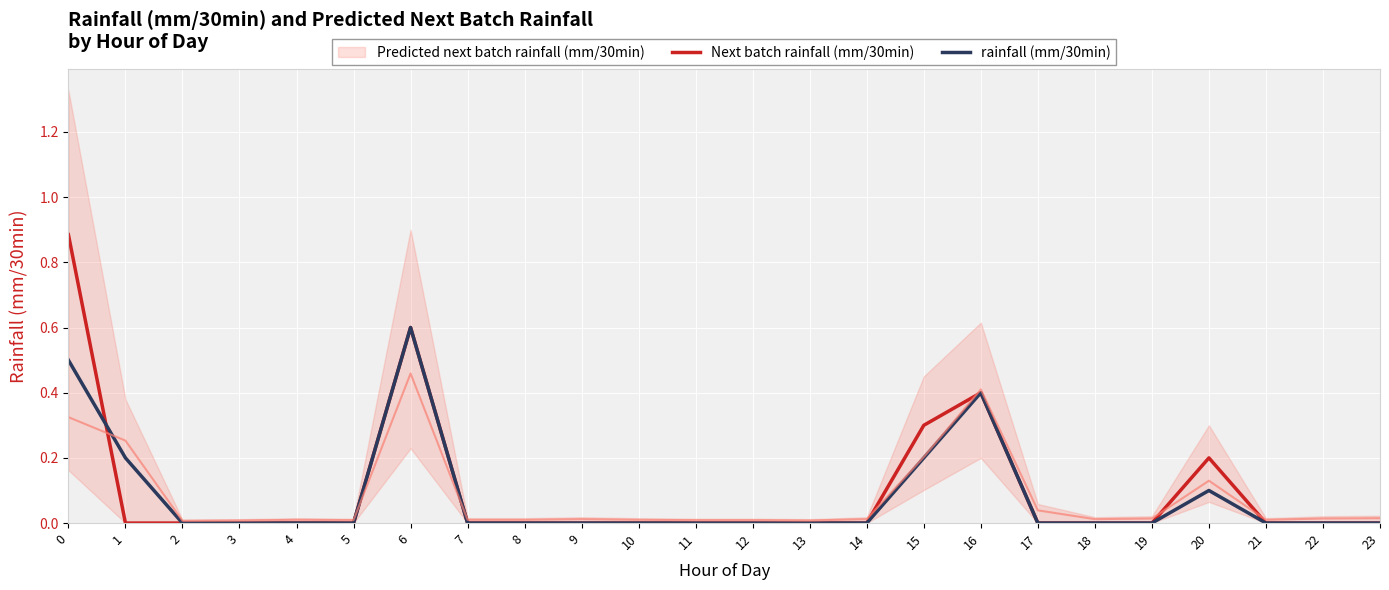

In rainfall (mm/30min), how many points are higher than both neighbors (excluding endpoints)?

3